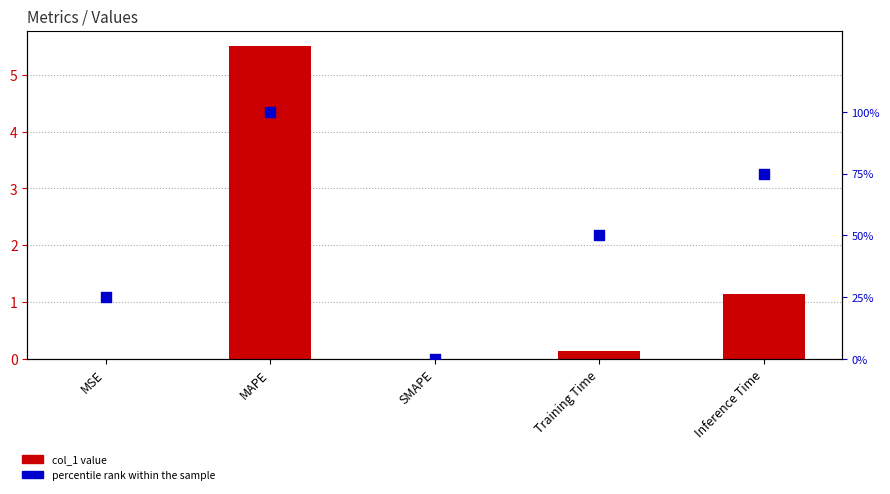

Which series reaches the maximum Y coordinate?

percentile rank within the sample